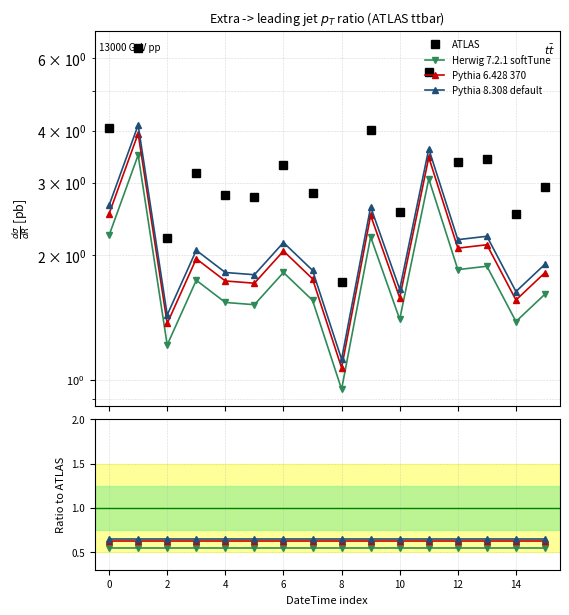

How many distinct data groups are displayed?

4